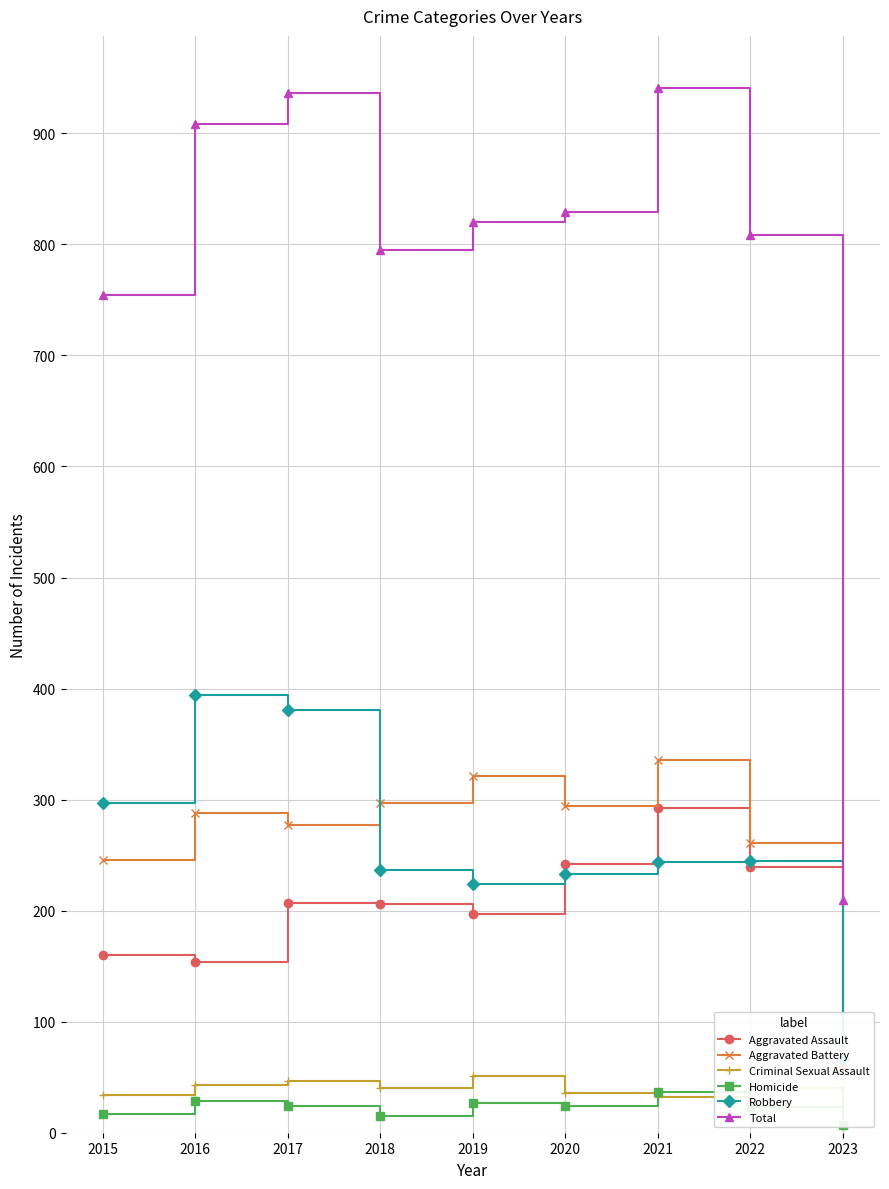

What is the minimum value for Robbery?

66